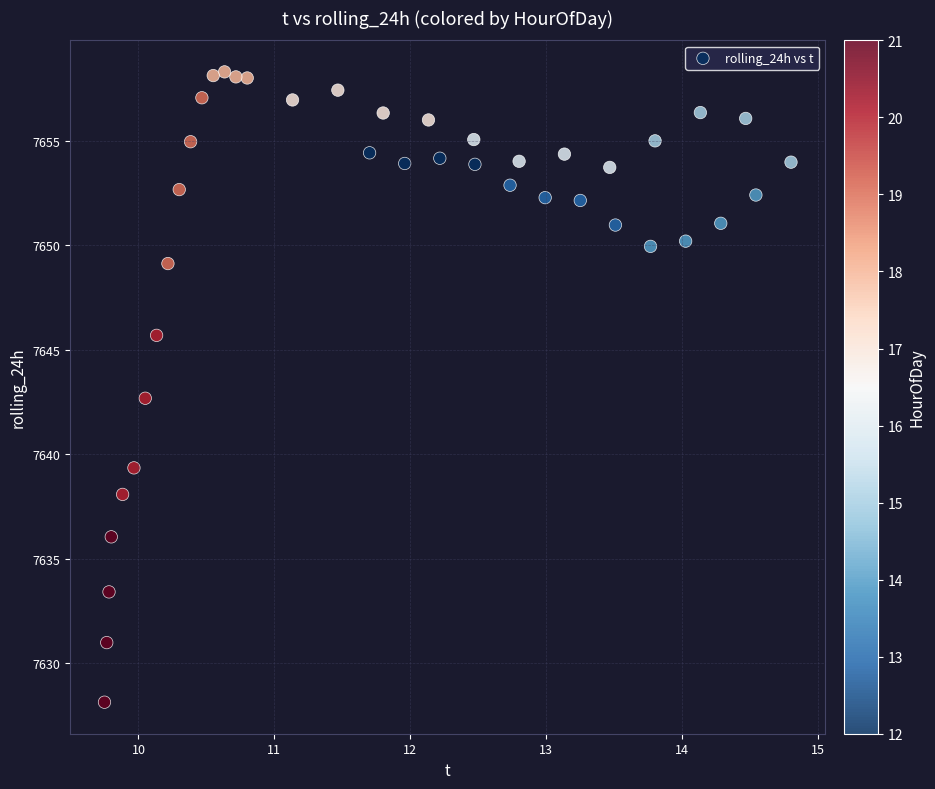

What is the range of X values (max minus min)?

5.0